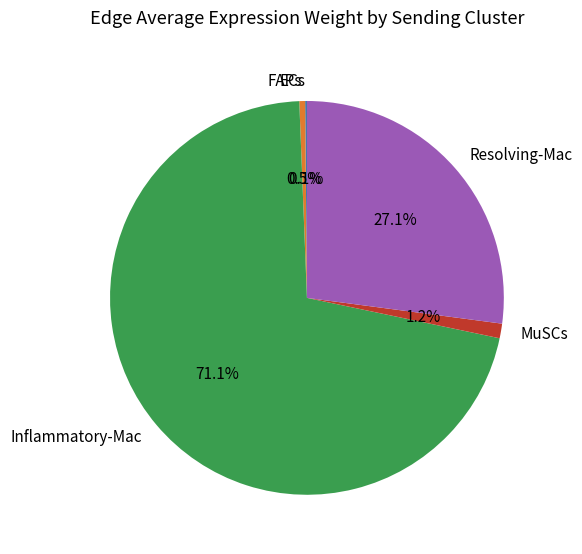

What is the largest slice in the pie chart?

Inflammatory-Mac